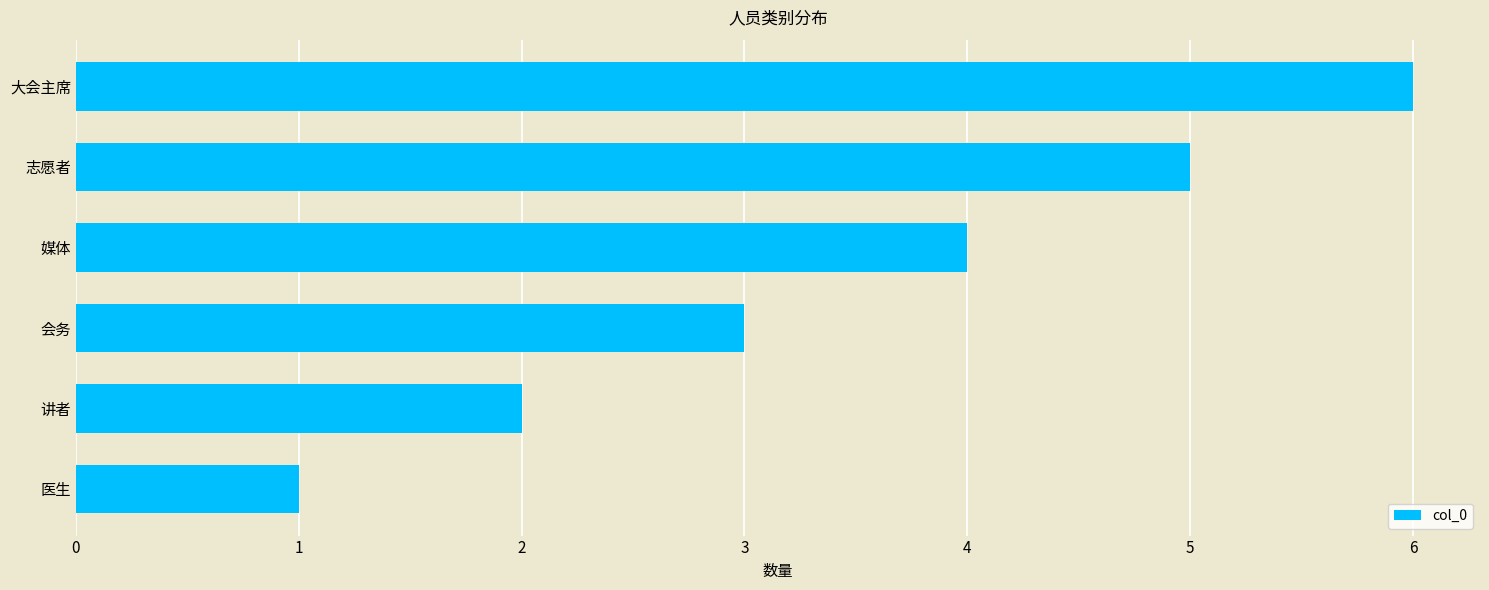

What is the change in value from 会务 to 大会主席?

+3